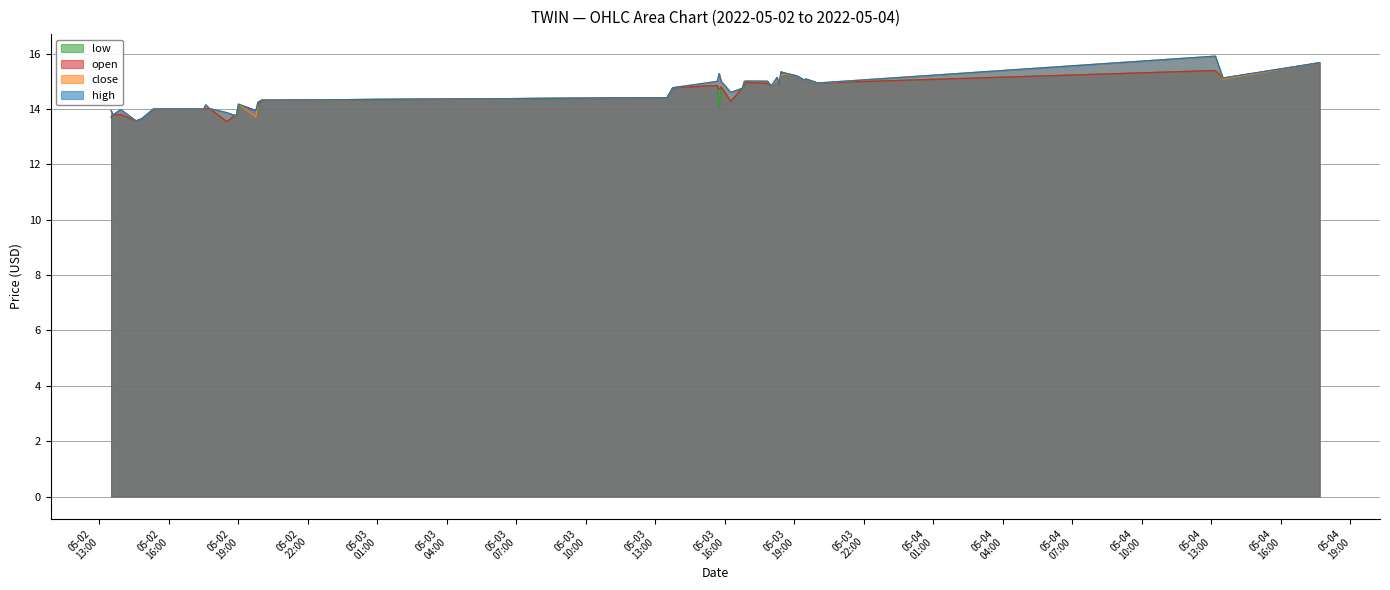

Which series has the largest total across all categories?

high